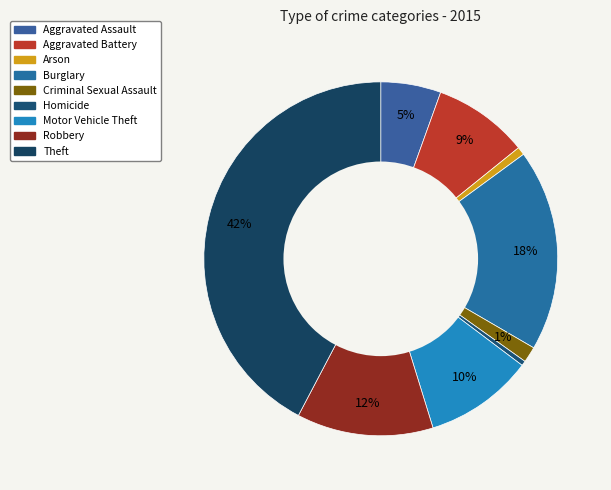

What percentage do Aggravated Assault and Aggravated Battery together represent?

14.2%